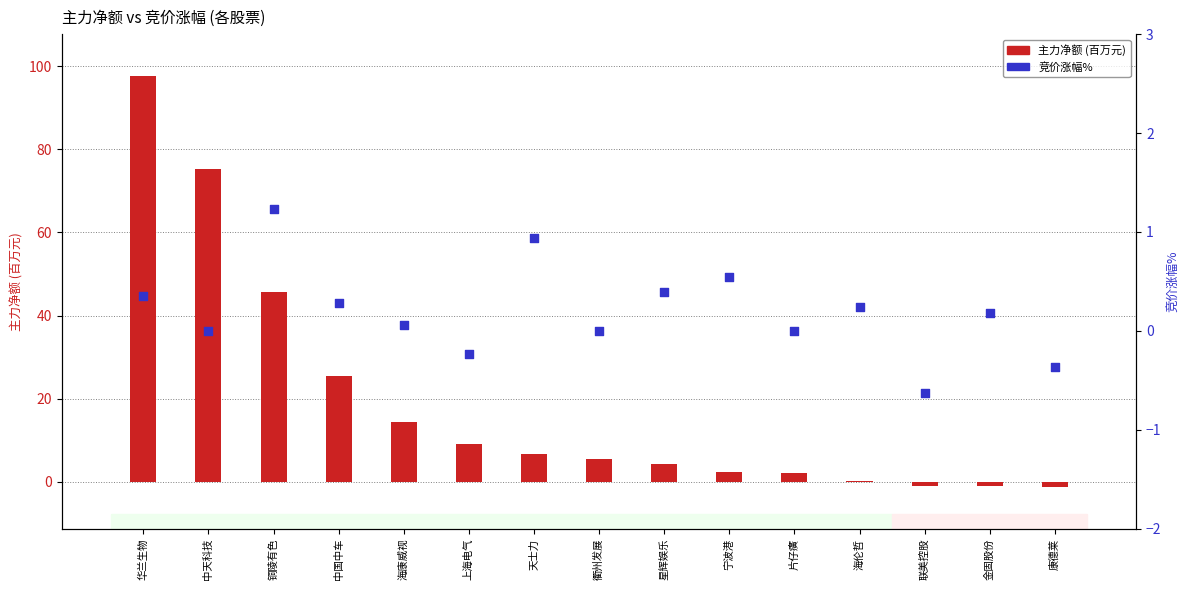

Which series has the largest Y range (max minus min)?

主力净额 (百万)